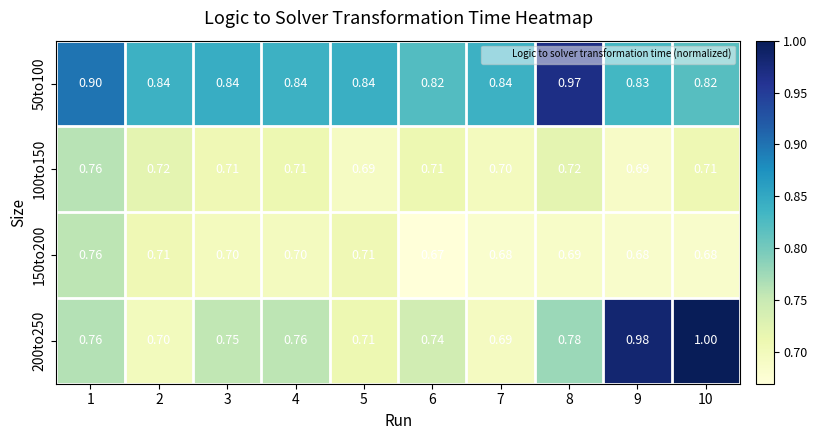

Which series changed the most between 4 and 7?

200to250